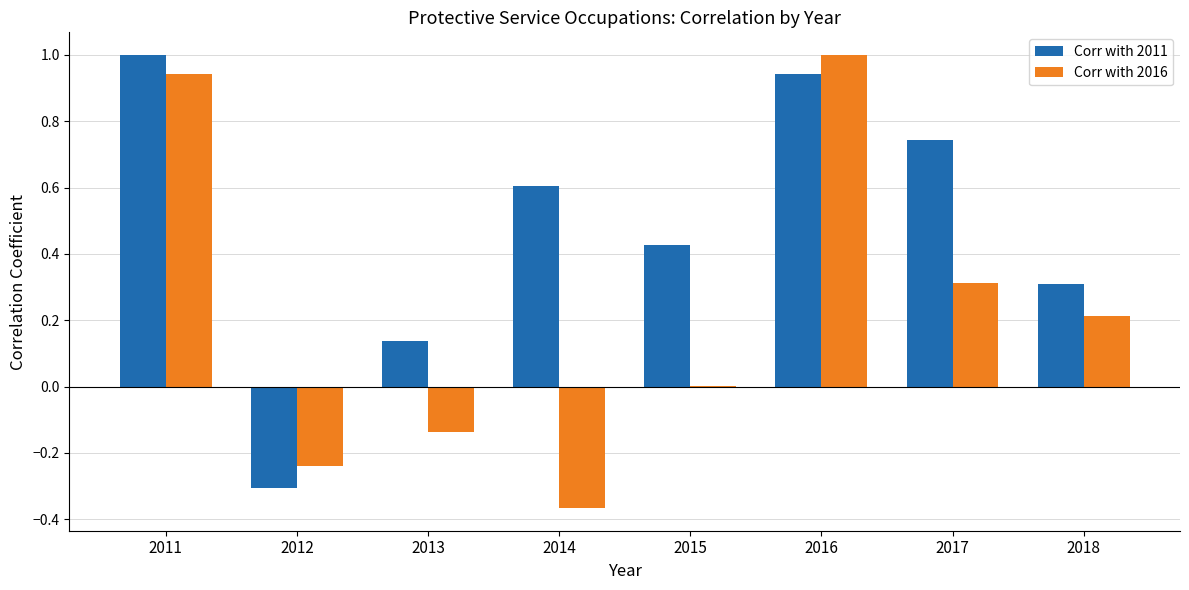

What is the maximum value shown in the chart?

1.0